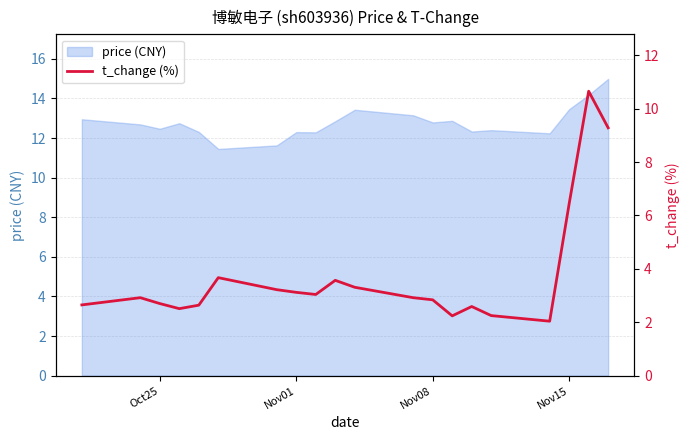

Reading right to left, what are all the values shown in this chart?

9.3	10.7	6.4	2.0	2.2	2.6	2.2	2.8	2.9	3.3	3.6	3.0	3.1	3.2	3.7	2.6	2.5	2.7	2.9	2.6